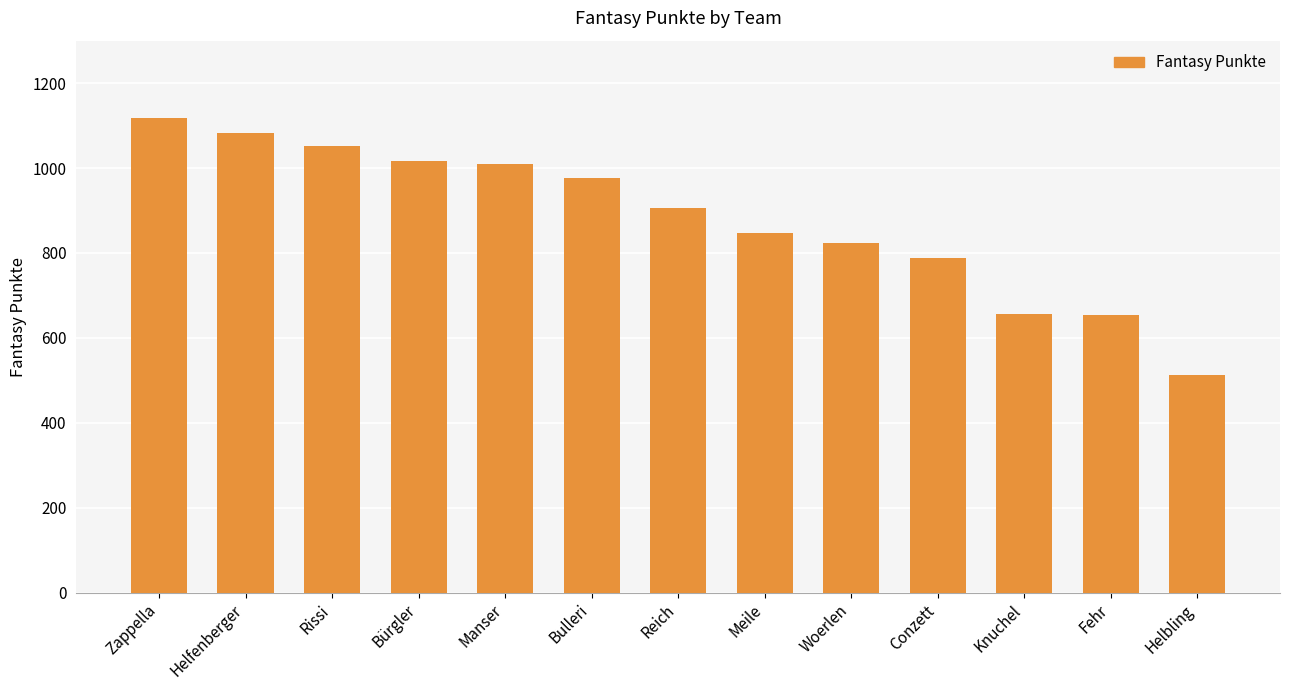

What is the sum of the values at Meile and Bulleri?

1824